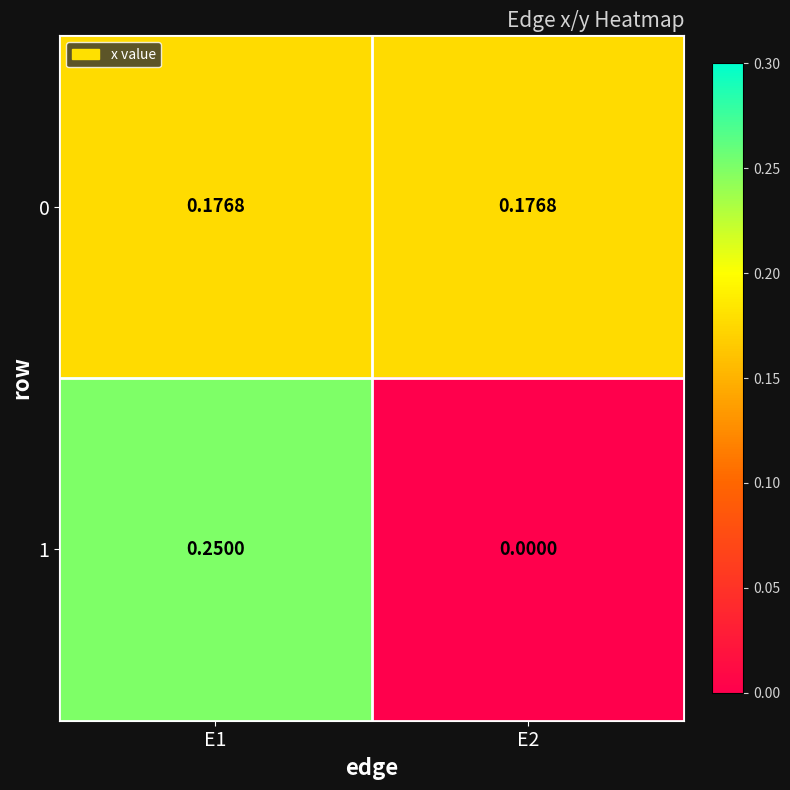

Is the value of 1 at E1 greater than the value of 0 at E2?

Yes